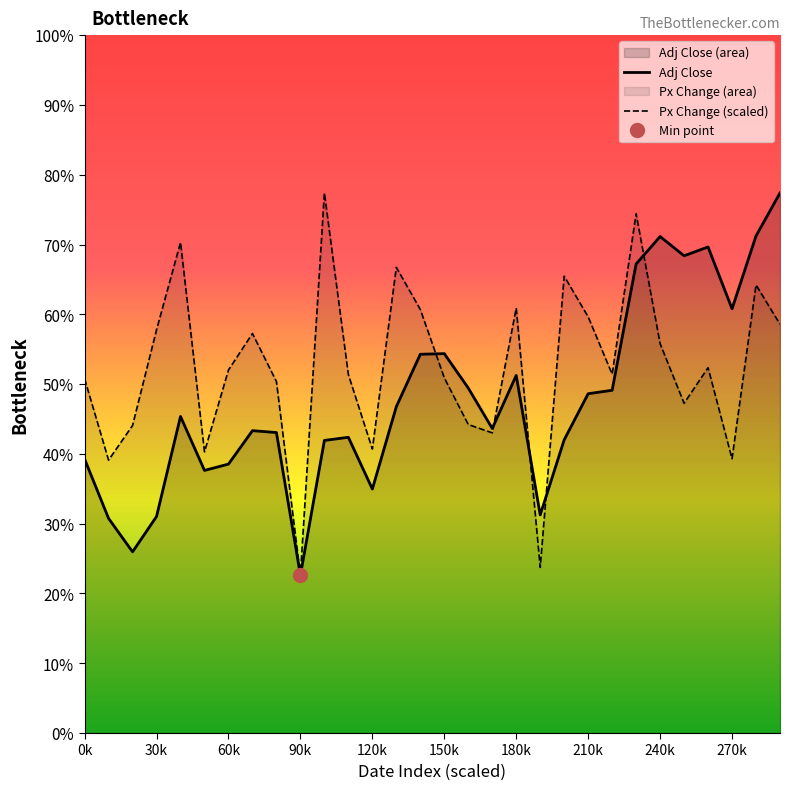

What is the label of the 19th point from the right?

11